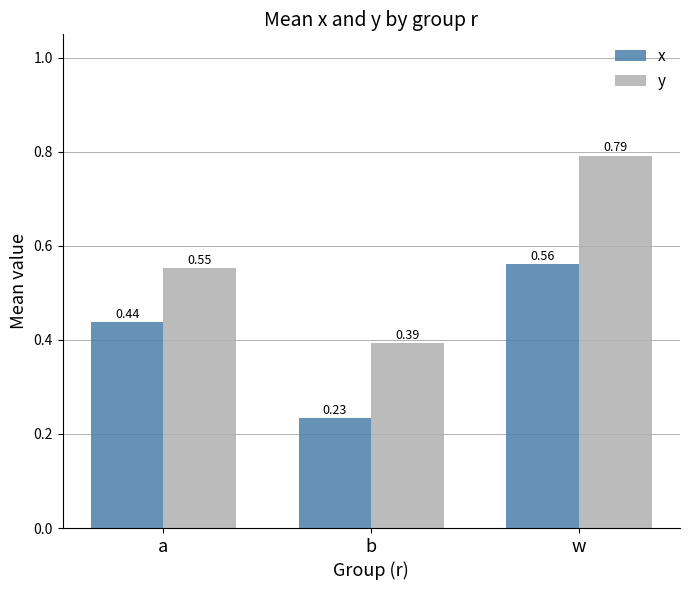

The value of x at b is 0.3. True or false?

False